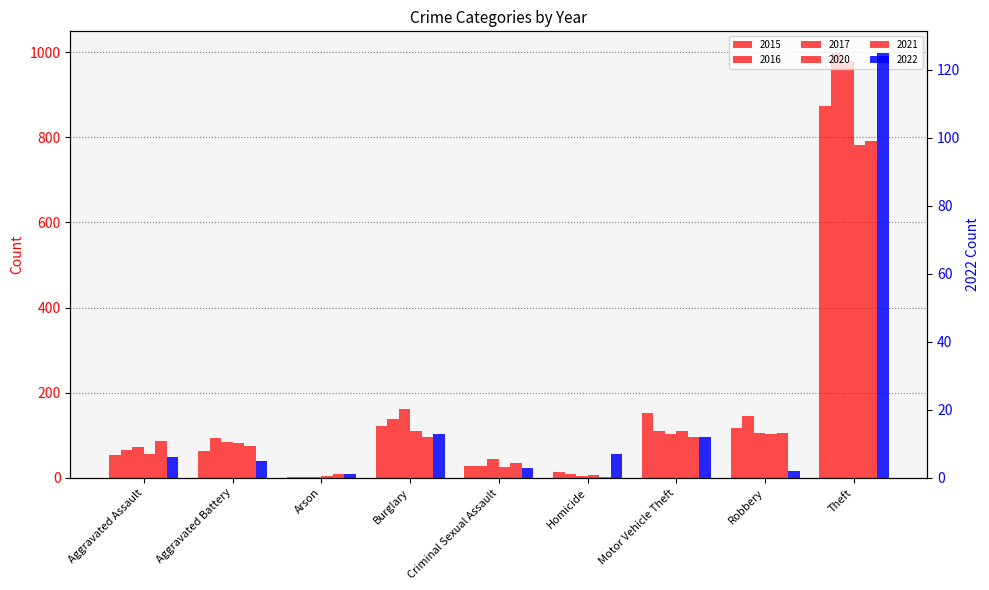

True or false: 2015 has a value of 874 at Theft.

True